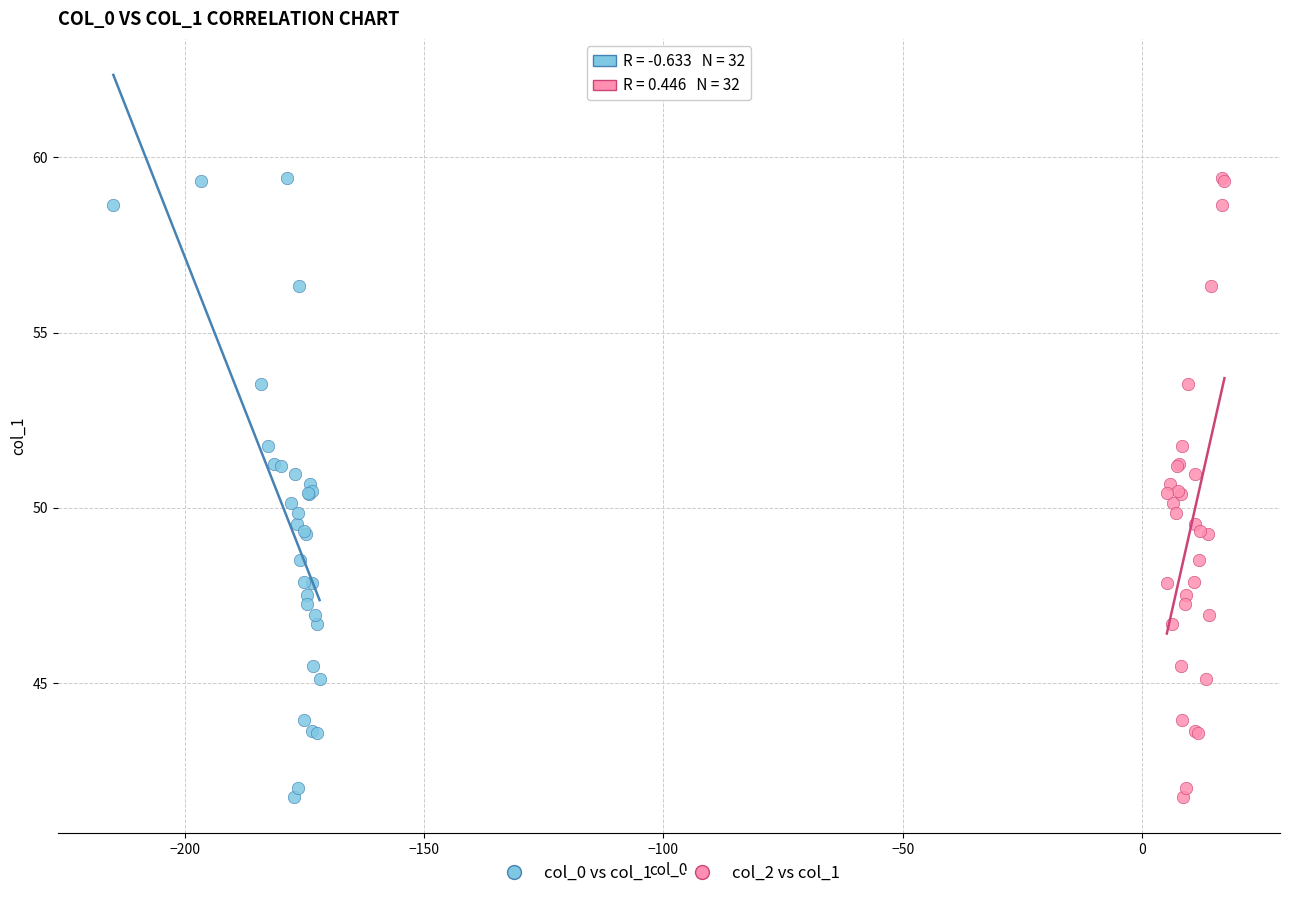

What are all the series names shown in the legend?

col_0 vs col_1, col_2 vs col_1